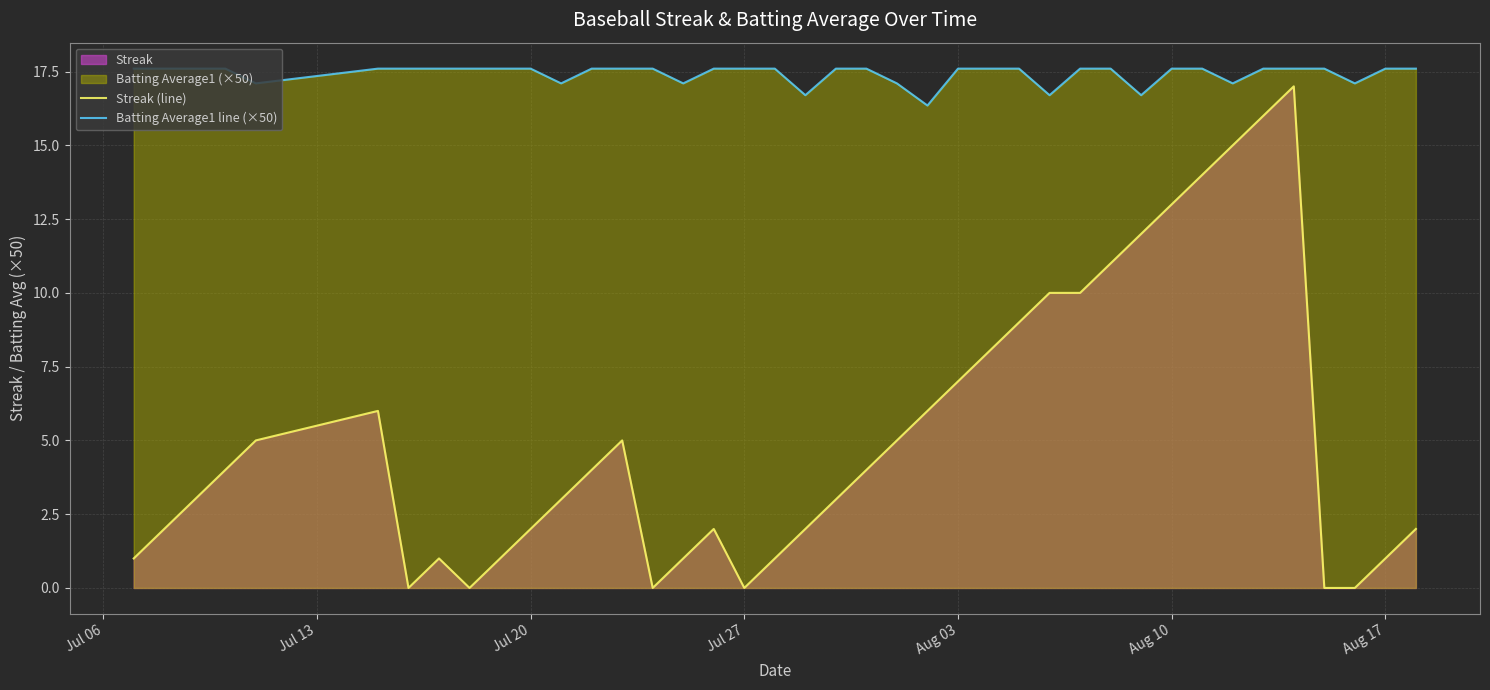

What is the total value across all series at Aug 03?

24.6